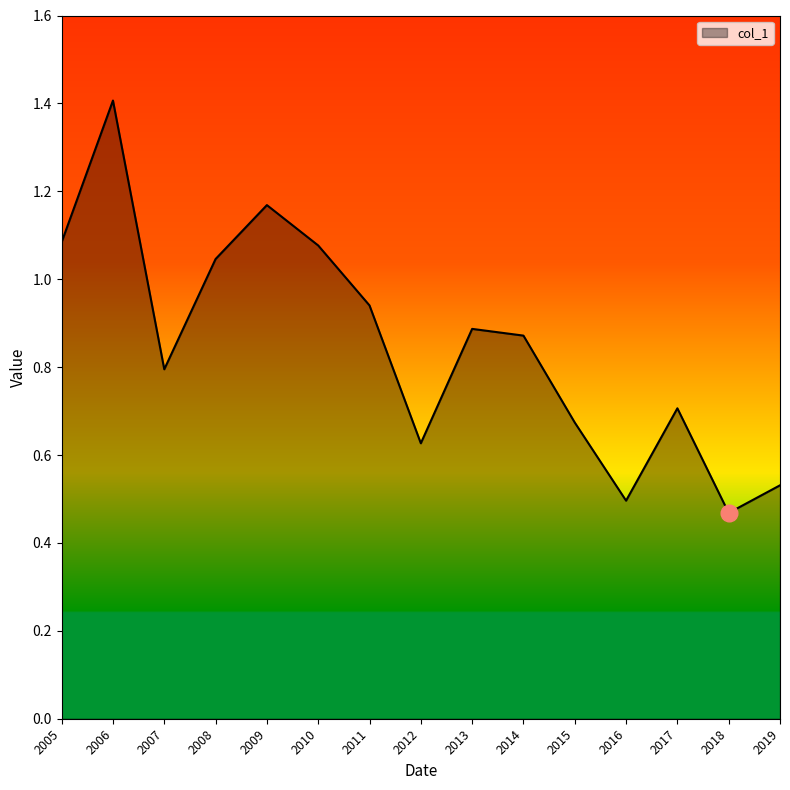

Which category has the lowest value across all series?

2018